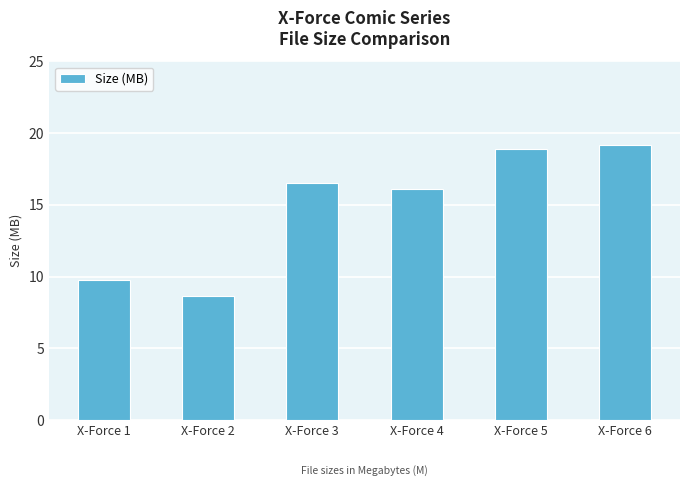

Is it true that the value at X-Force 6 is 19.2?

True